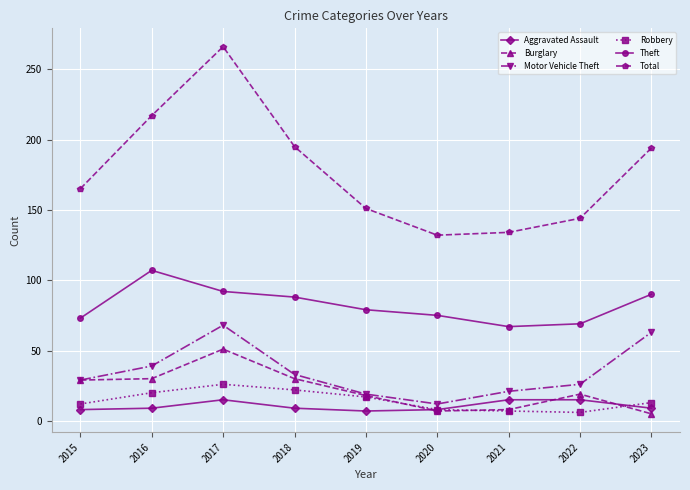

Rank the series at 2023 from highest to lowest value.

Total, Theft, Motor Vehicle Theft, Robbery, Aggravated Assault, Burglary